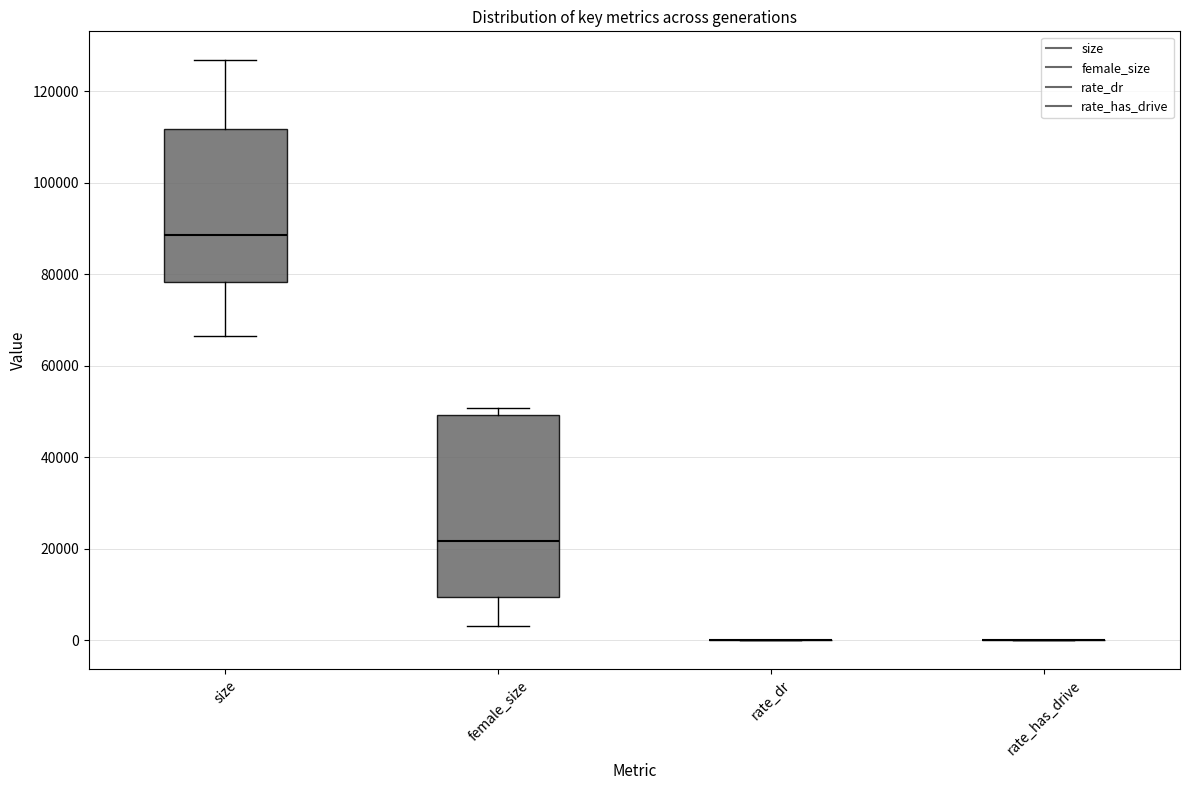

Comparing the boxes themselves (not the whiskers), which one is the tallest?

female_size